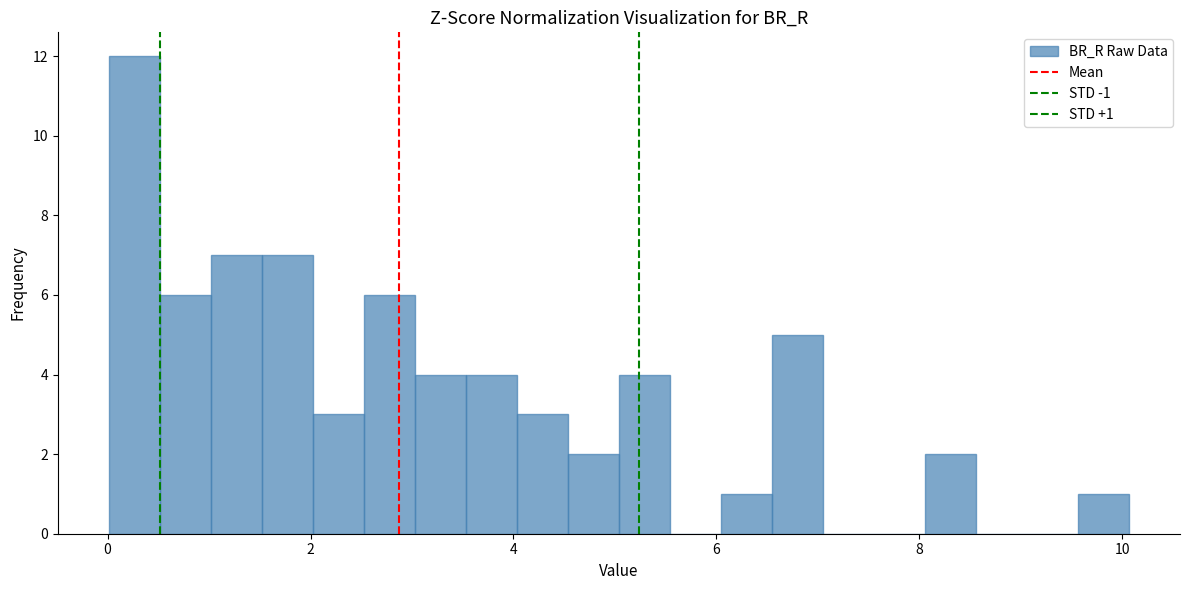

Read against the x-axis, roughly where is the centre of the tallest bar?

0.2